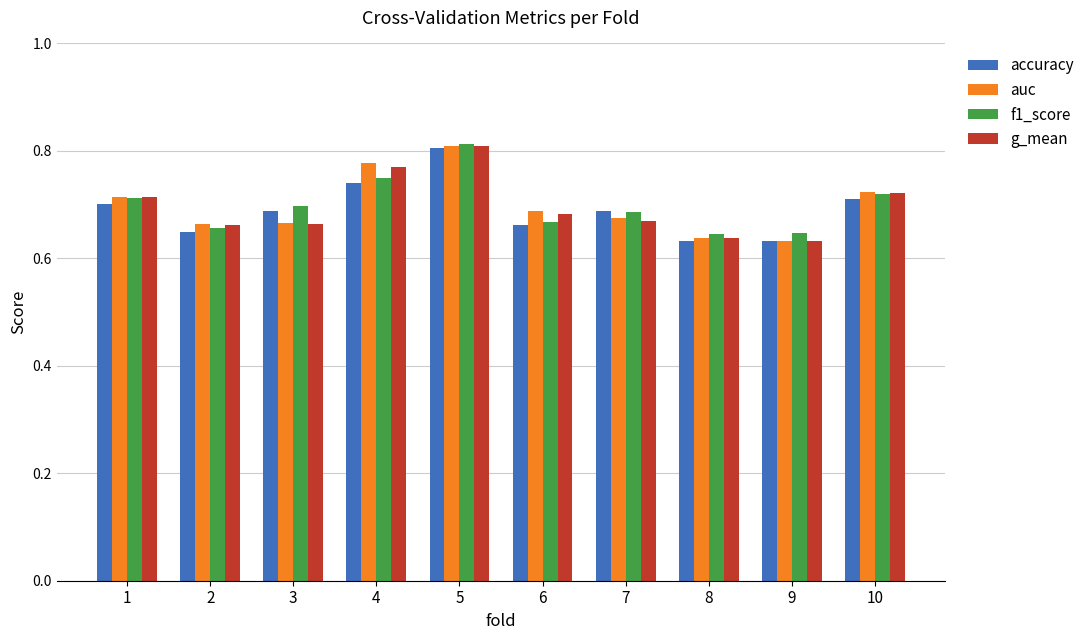

Which category has the highest value across all series?

5